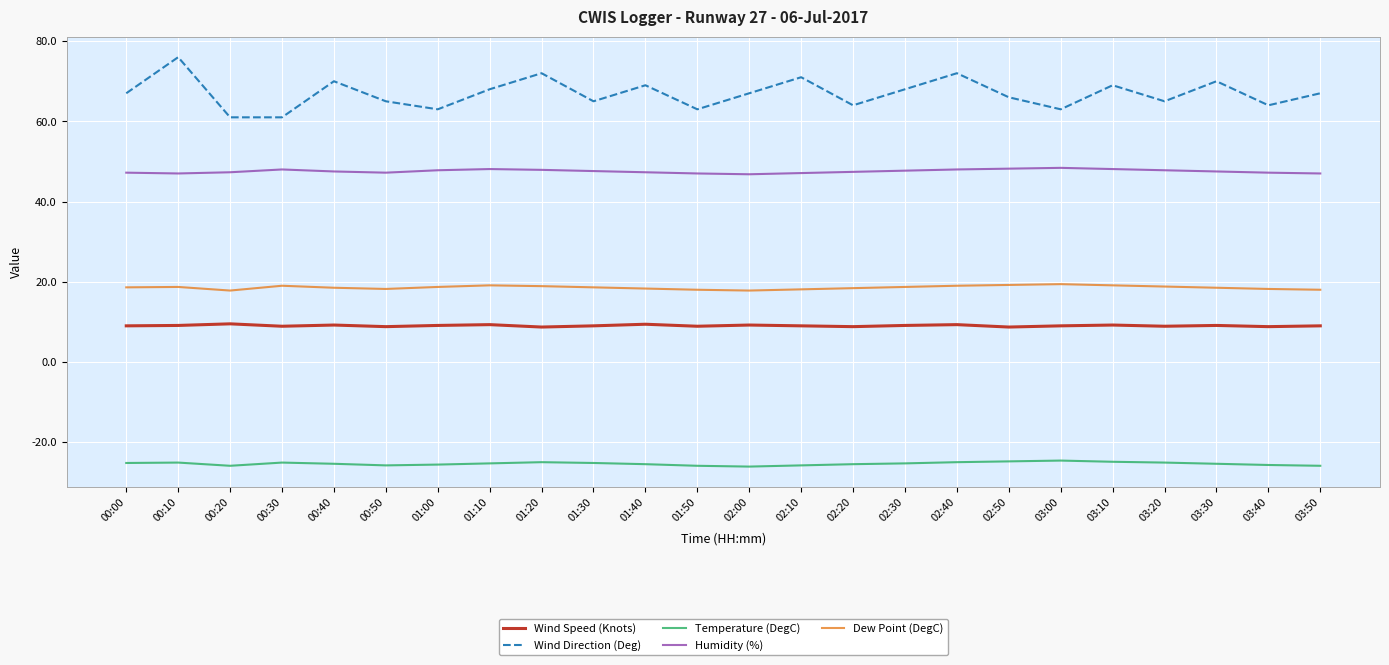

Which series has the largest total across all categories?

Wind Direction (Deg)